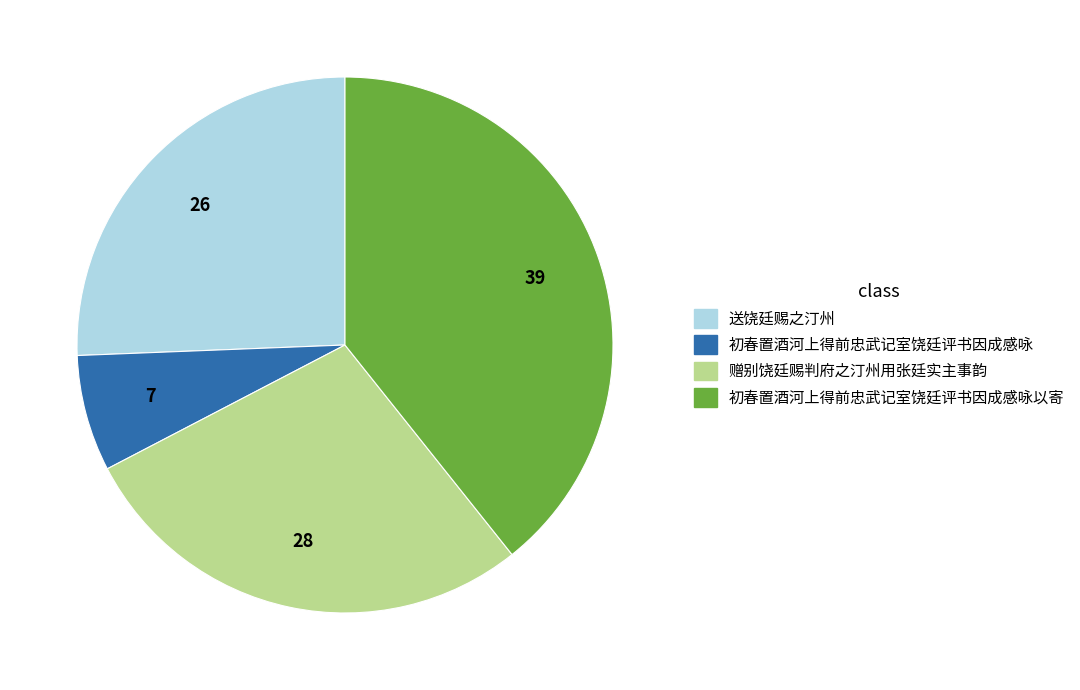

Do 送饶廷赐之汀州 and 初春置酒河上得前忠武记室饶廷评书因成感咏 together represent more than half of the pie?

No